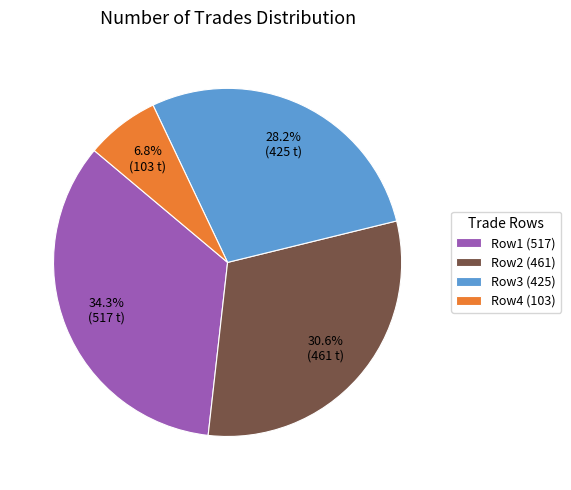

What is the ratio of the value at Row2 (461) to the value at Row4 (103)?

4.5